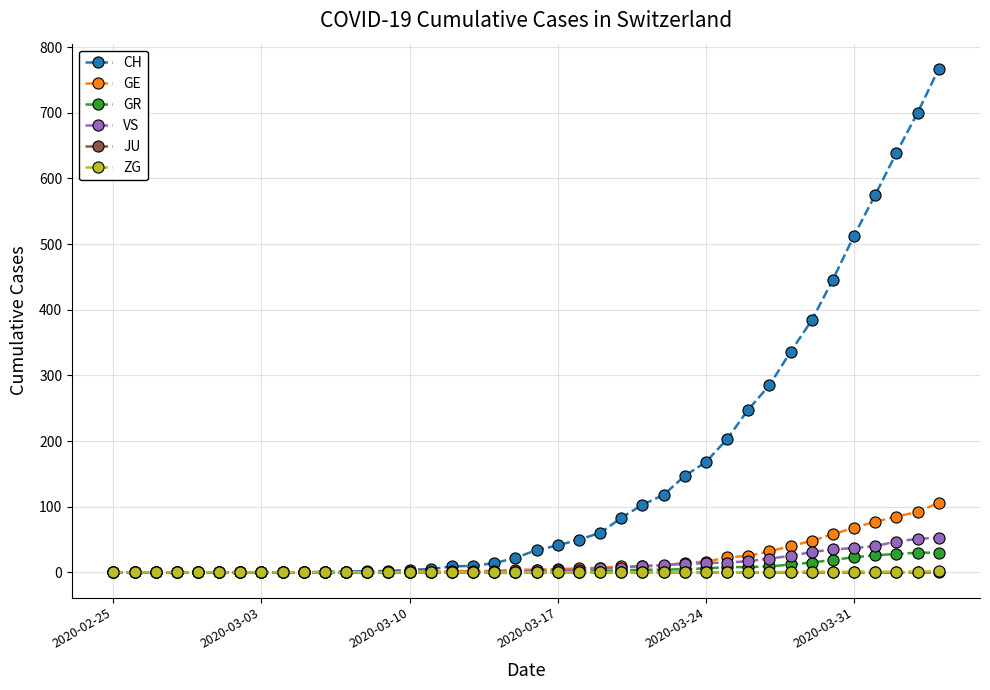

Which series has the largest range (max minus min)?

CH